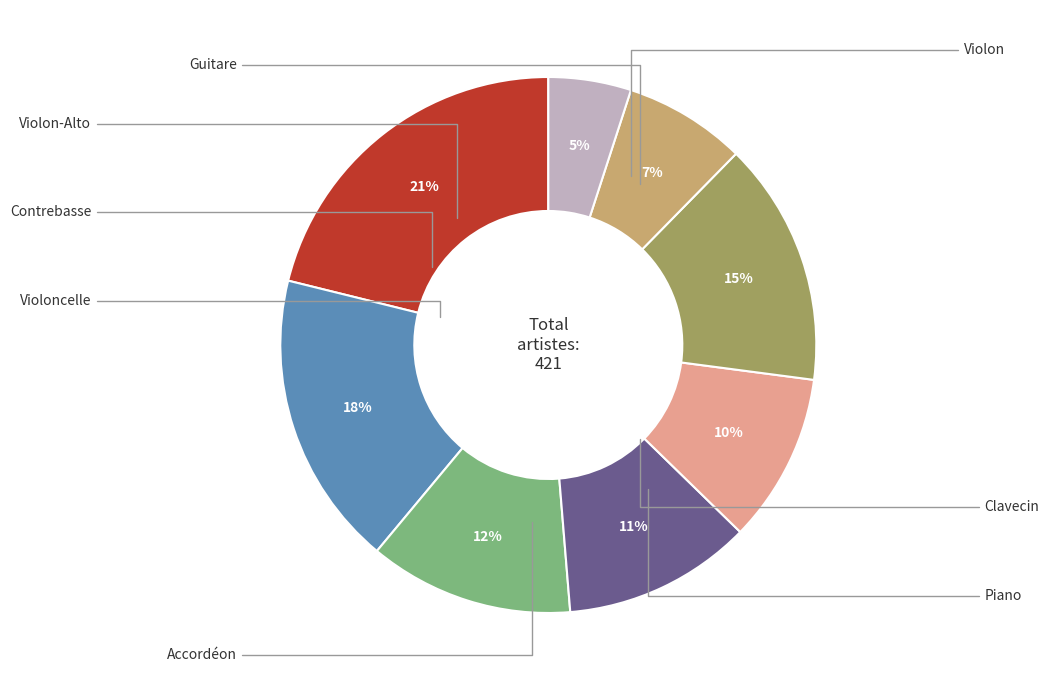

To the nearest percent, what is the average slice percentage?

12%